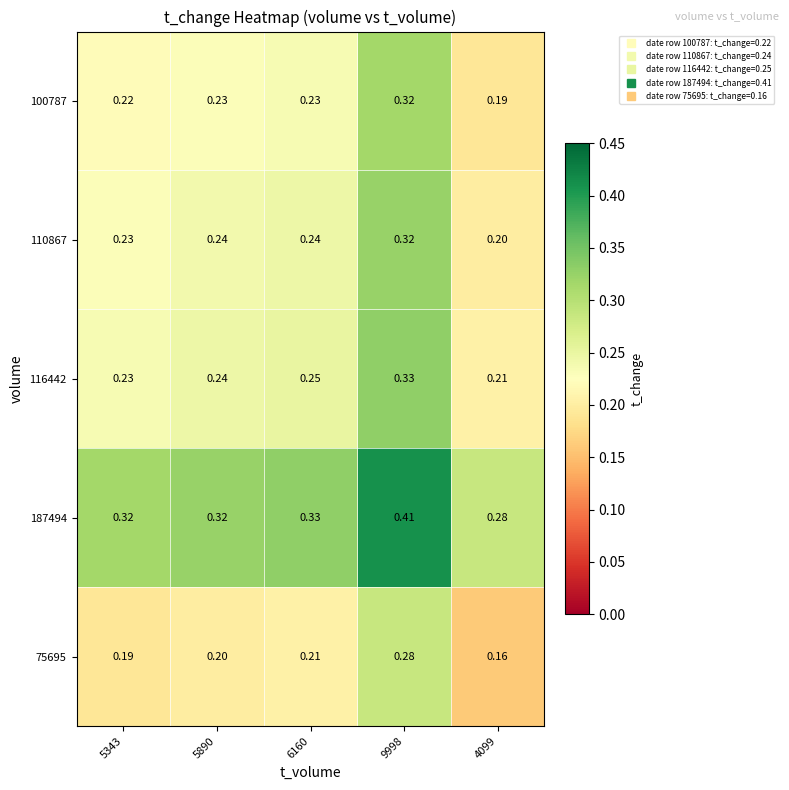

Is the value of 187494 at 9998 greater than the value of 116442 at 4099?

Yes